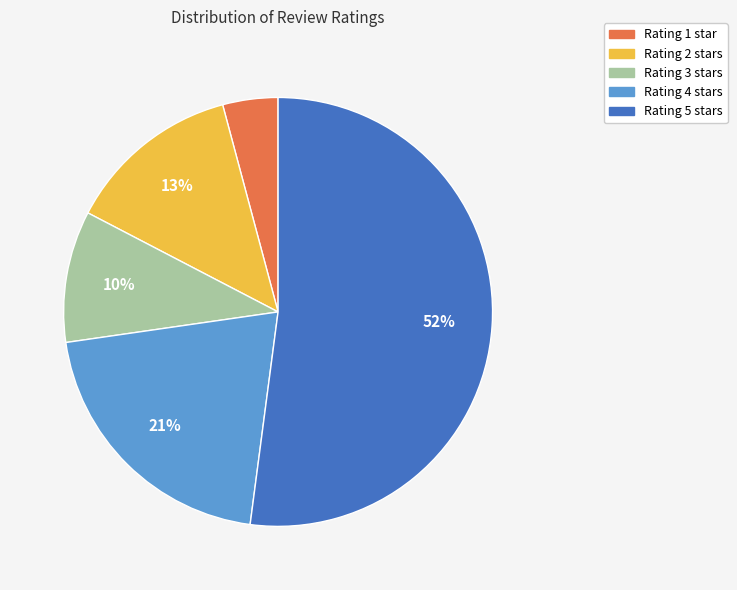

Is there any slice that represents more than half of the pie?

Yes